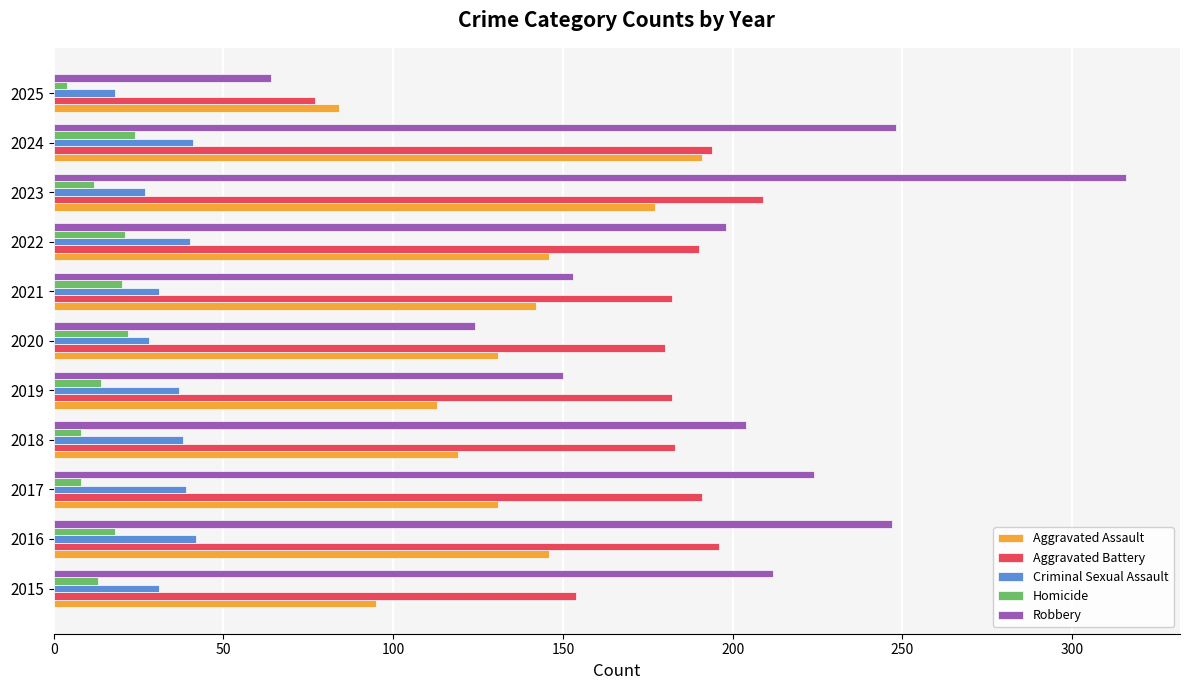

Which series has the widest spread of values?

Robbery